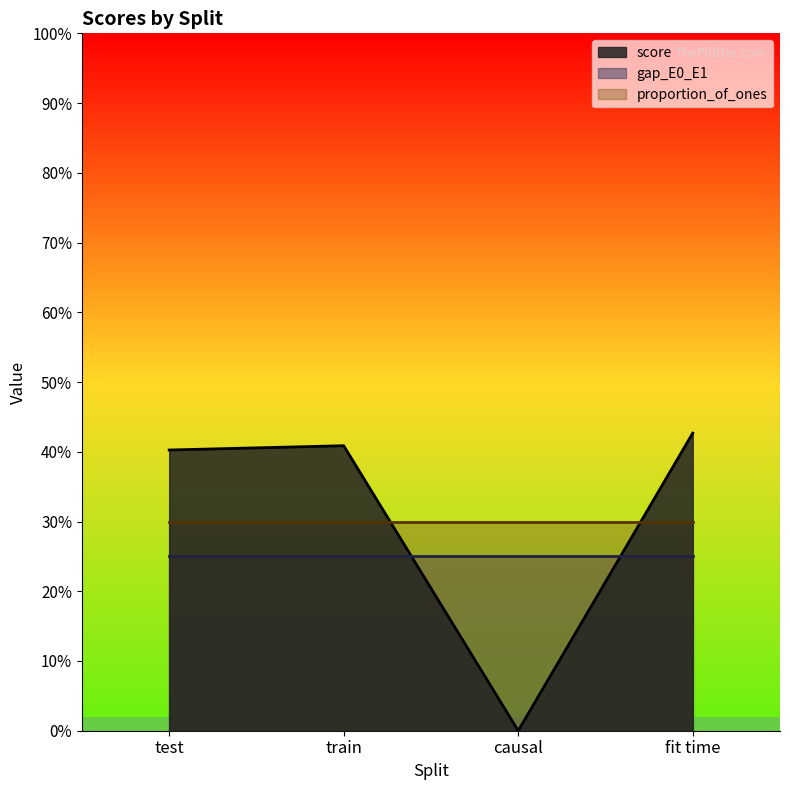

What is the difference between the score values at fit time and causal?

0.4